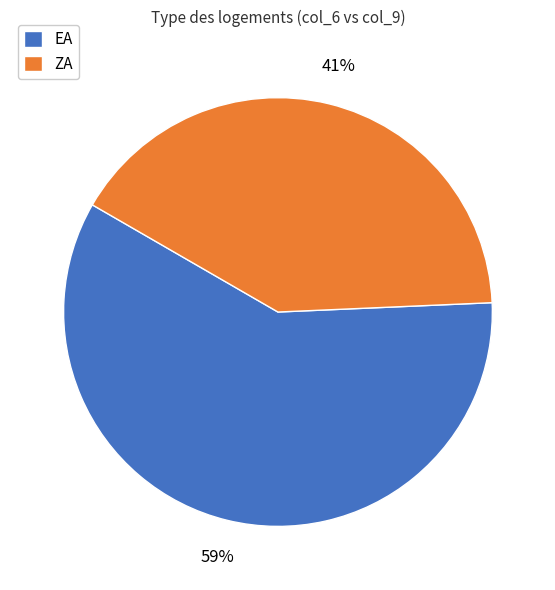

Is it true that EA is 52% of the pie?

False